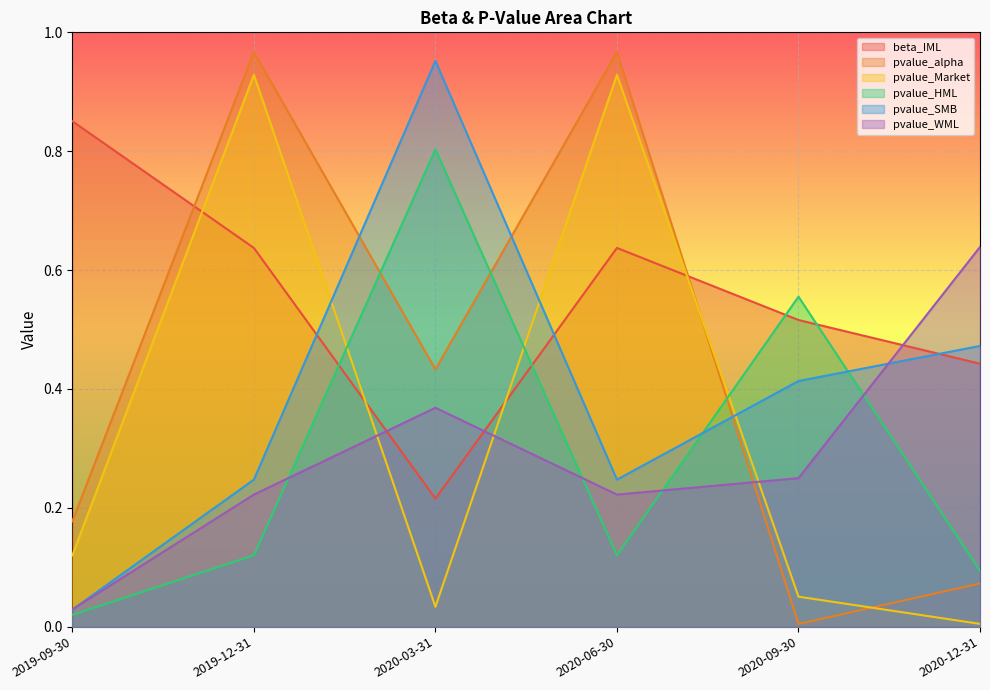

Does the chart display data point markers on the line(s)?

No